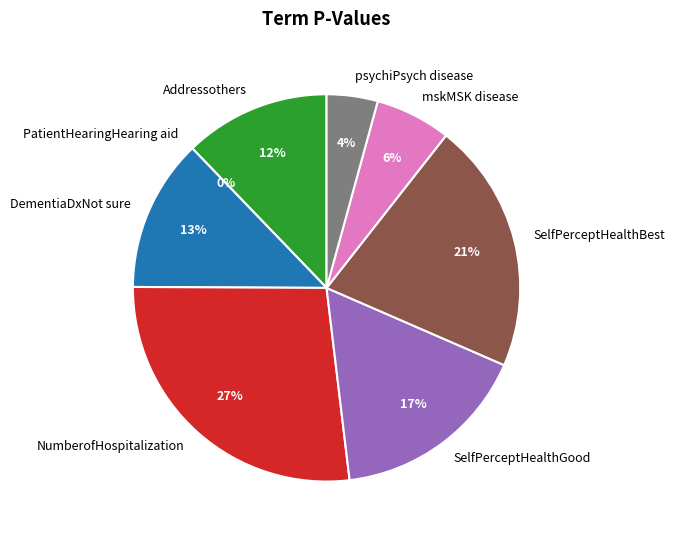

Is it true that PatientHearingHearing aid is 0% of the pie?

True